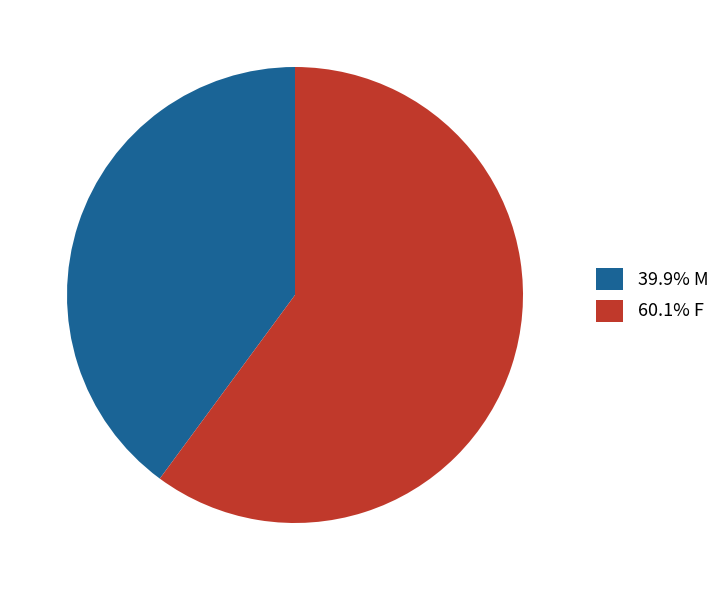

Is 39.9% M the majority of the pie?

No